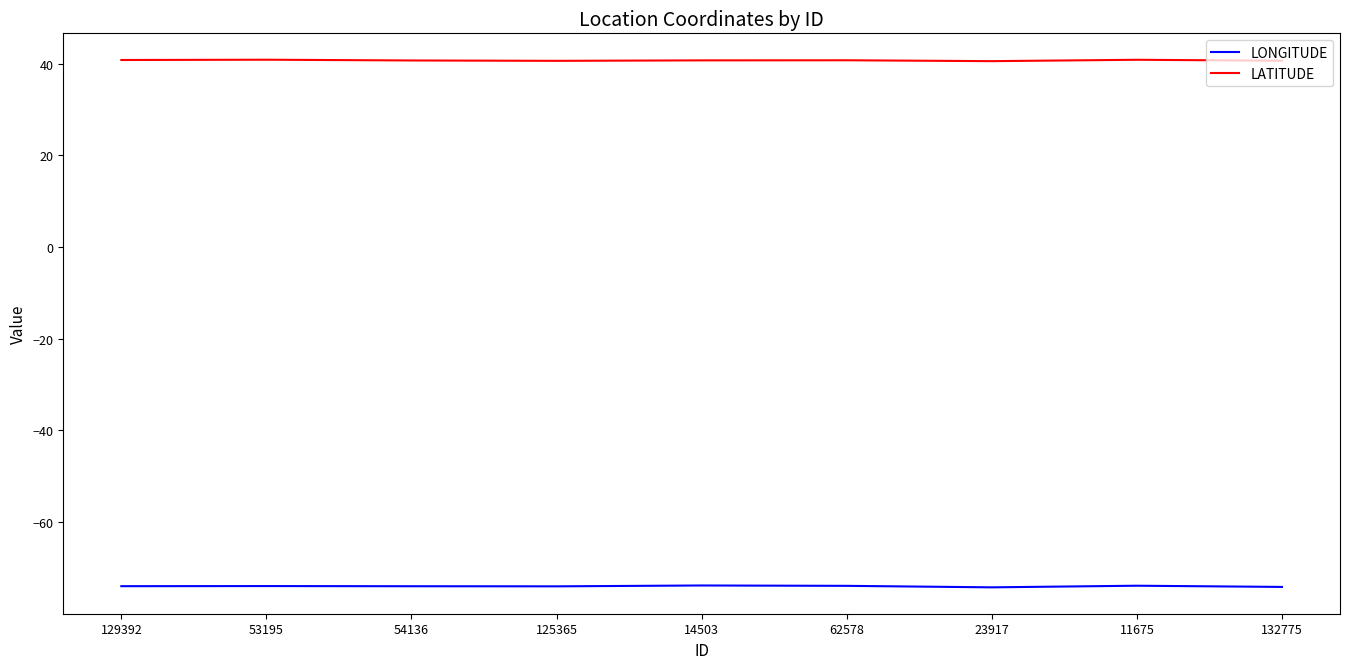

Rank the series by their maximum value, from highest to lowest.

LATITUDE, LONGITUDE